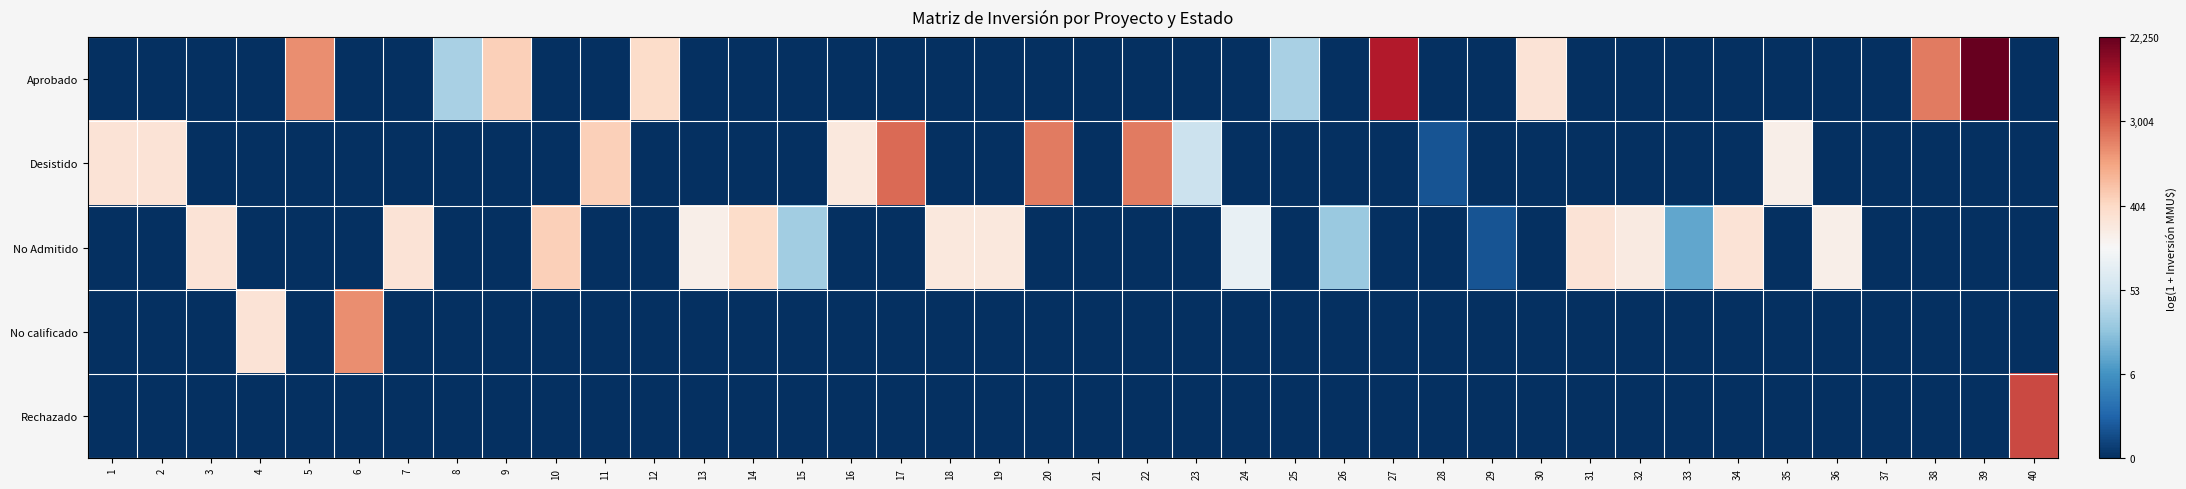

At 10, list the series in order from largest to smallest.

No Admitido, Aprobado, Desistido, No calificado, Rechazado